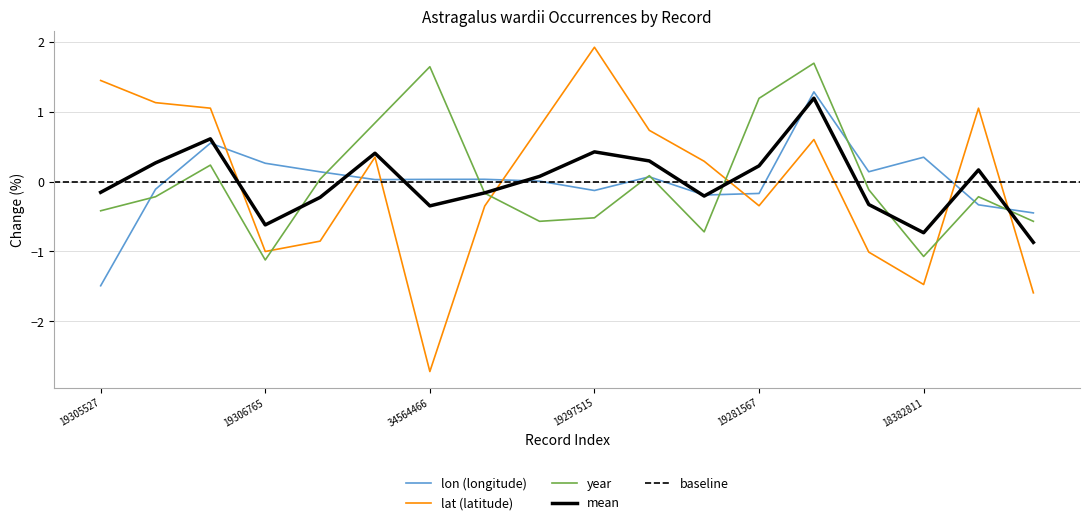

What value does the lat (latitude) series have at 18382811?

-1.5